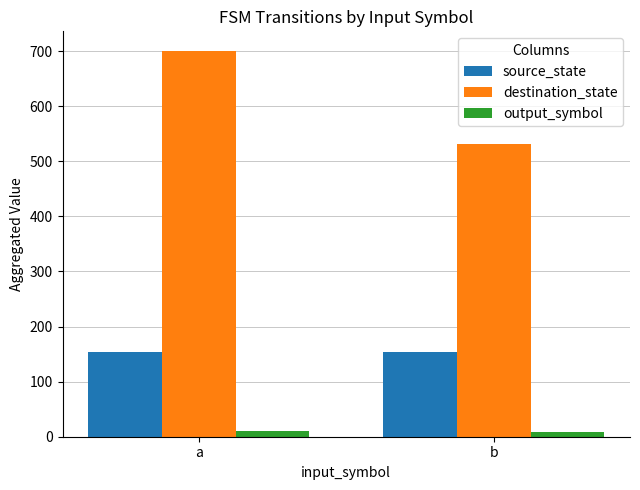

How many groups of bars are there?

2